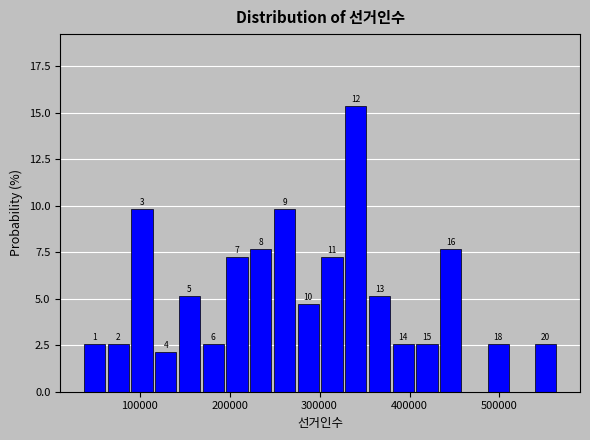

Read against the x-axis, roughly where is the centre of the tallest bar?

340000